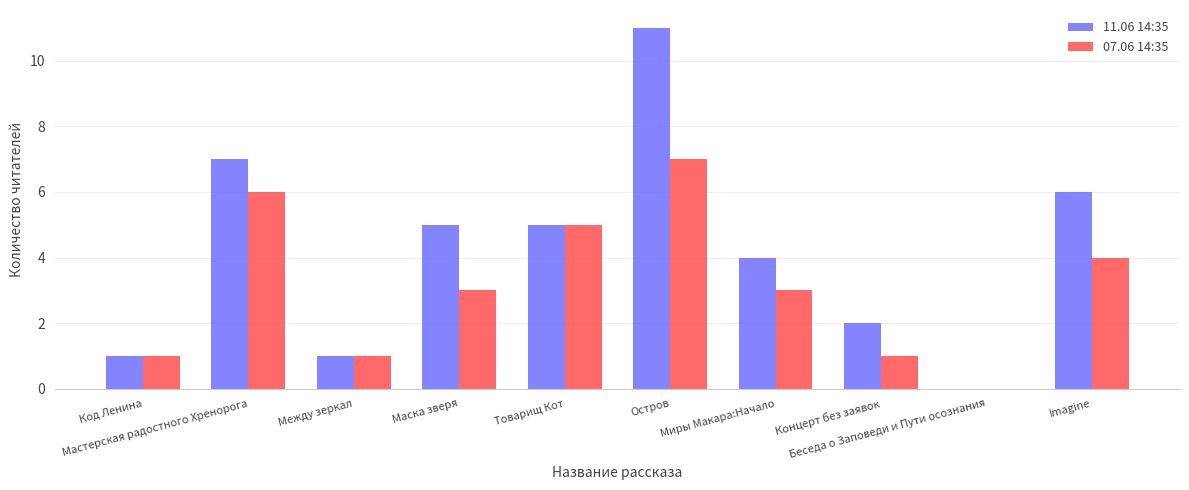

The value of 07.06 14:35 at Маска зверя is 3. True or false?

True